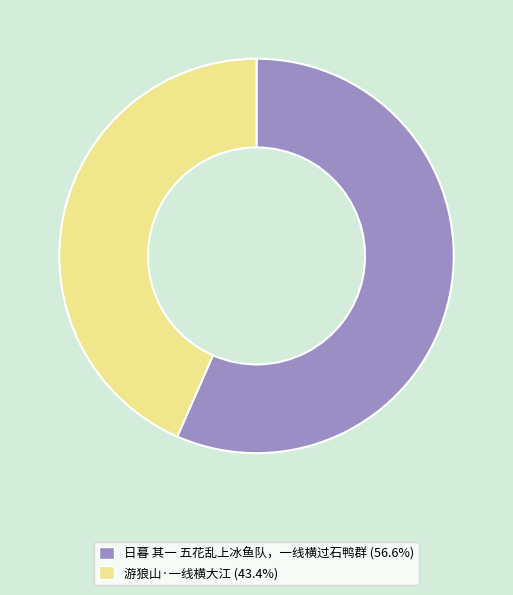

Do 日暮 其一 五花乱上冰鱼队，一线横过石鸭群 (56.6%) and 游狼山·一线横大江 (43.4%) together represent more than half of the pie?

Yes